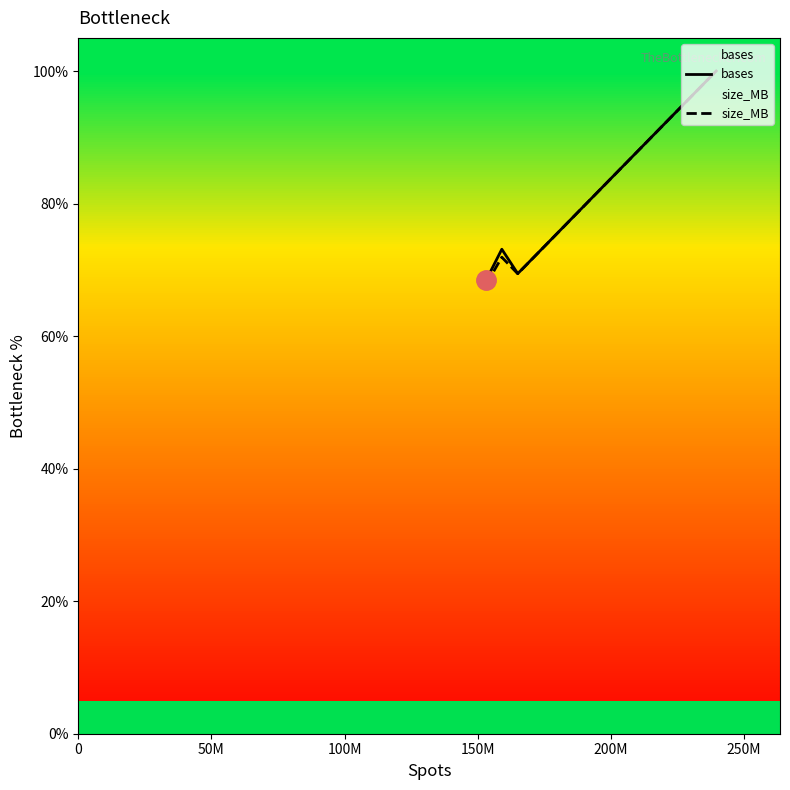

Which series has the largest range (max minus min)?

size_MB